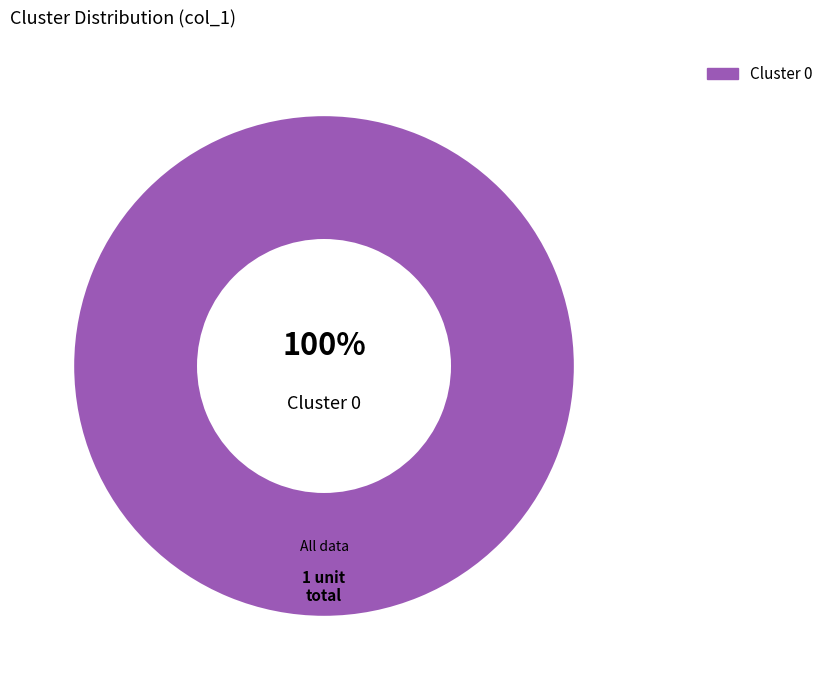

How many slices are in this pie chart?

1